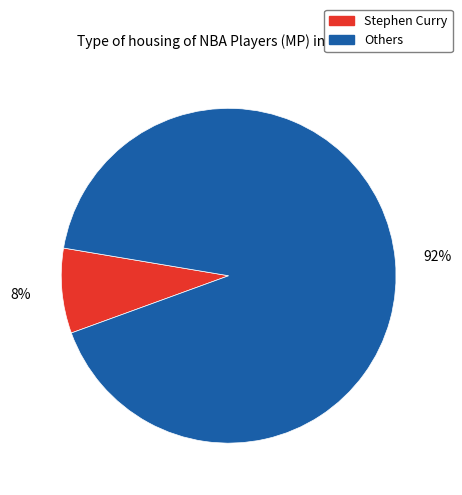

Combined, do Others and Stephen Curry account for over 50%?

Yes